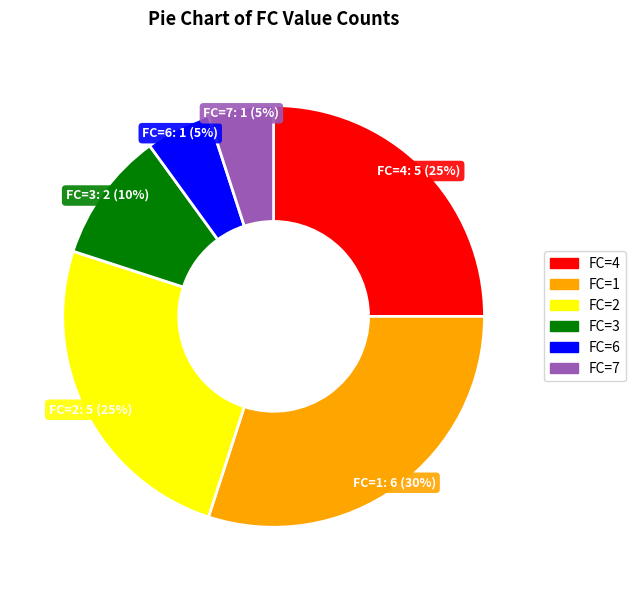

To the nearest percent, what is the difference between the largest and smallest slice percentages?

25%